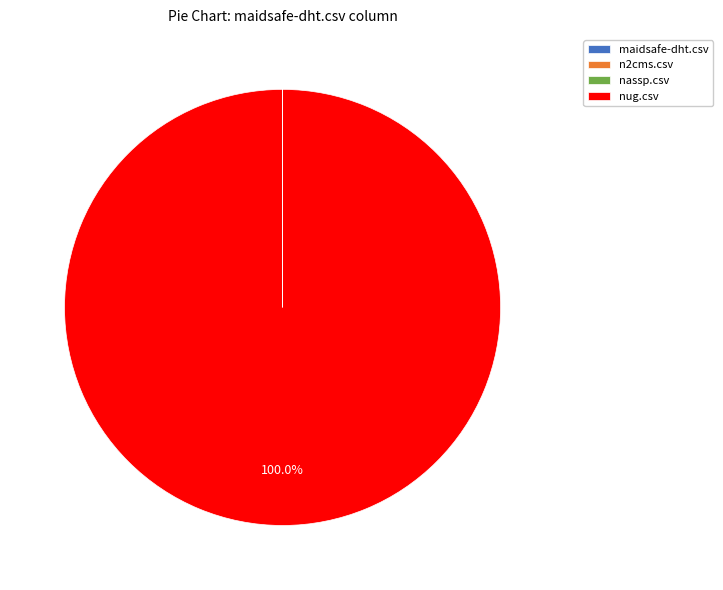

Which slice is the largest?

nug.csv